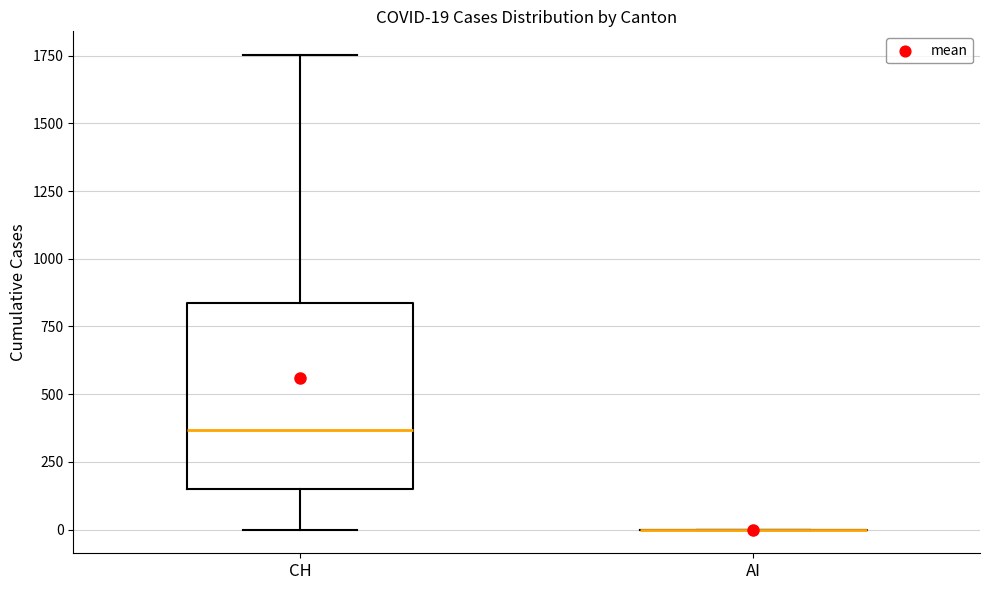

Which box is the tallest, from its lower edge to its upper edge?

CH